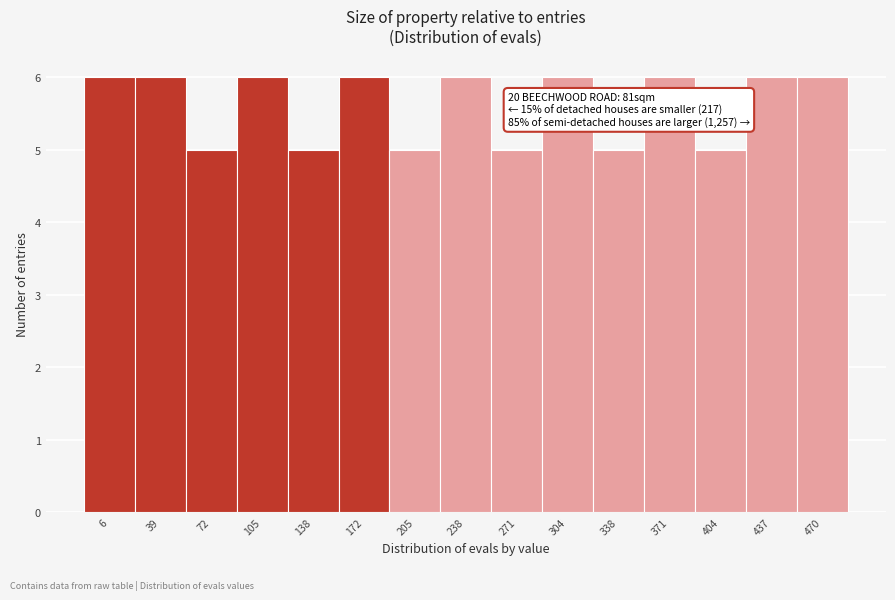

Reading left to right, what are all the values shown in this chart?

6	6	5	6	5	6	5	6	5	6	5	6	5	6	6